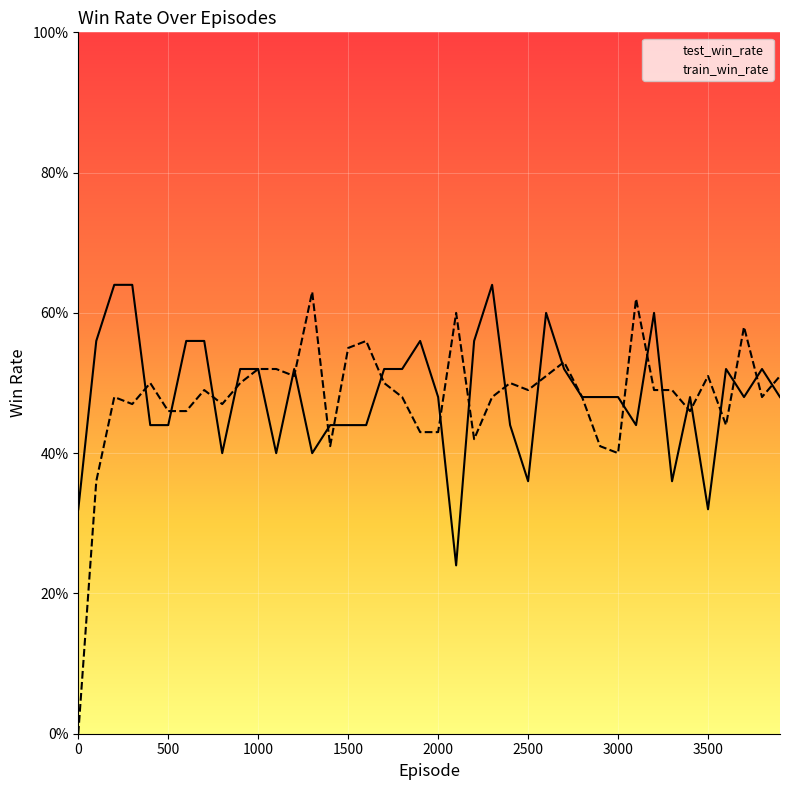

What is the spread (max minus min) of values at 1500?

0.1